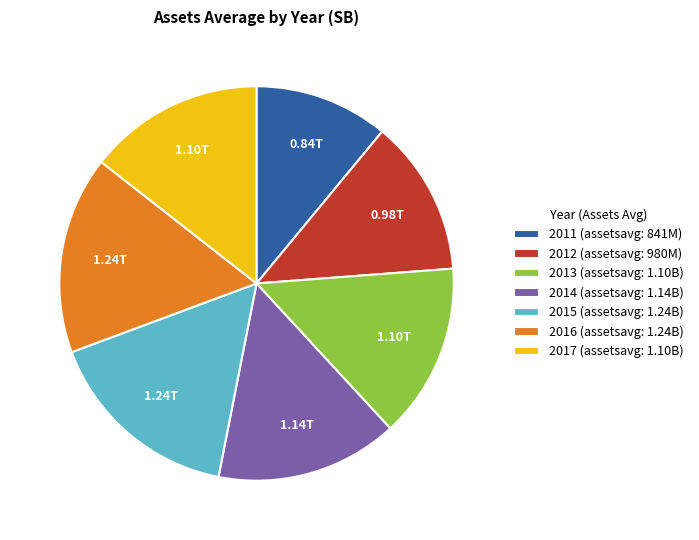

Approximately how many times larger is the value at 2012 (assetsavg: 980M) compared to 2014 (assetsavg: 1.14B)?

0.9